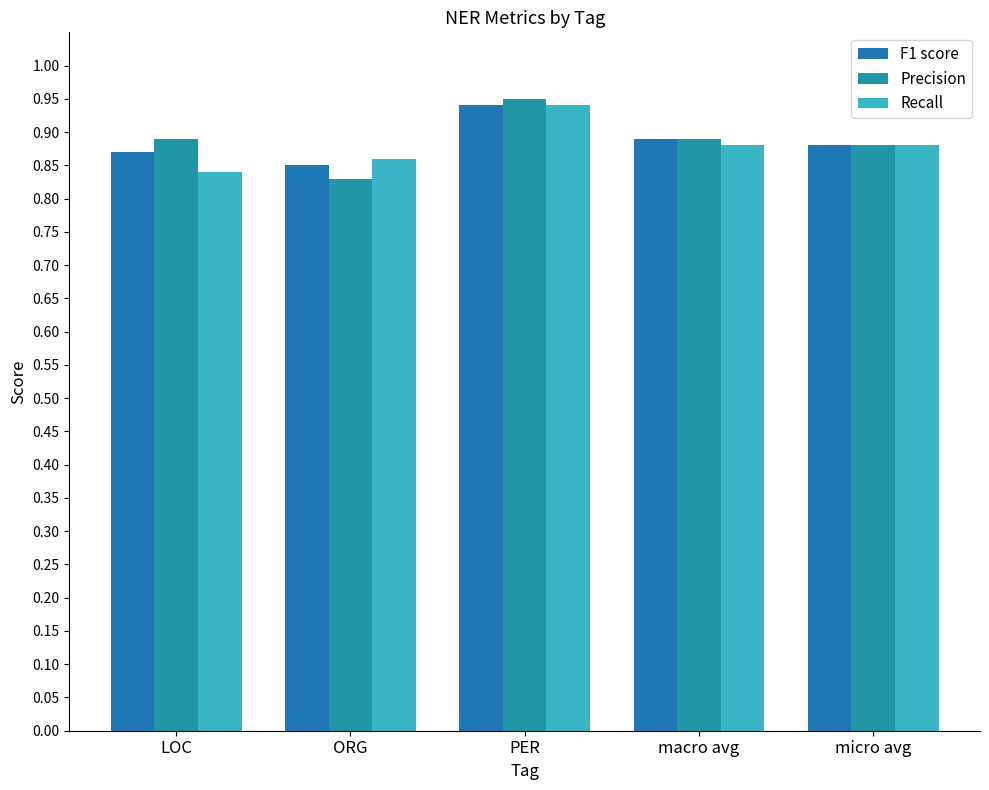

Are the bars horizontal?

No